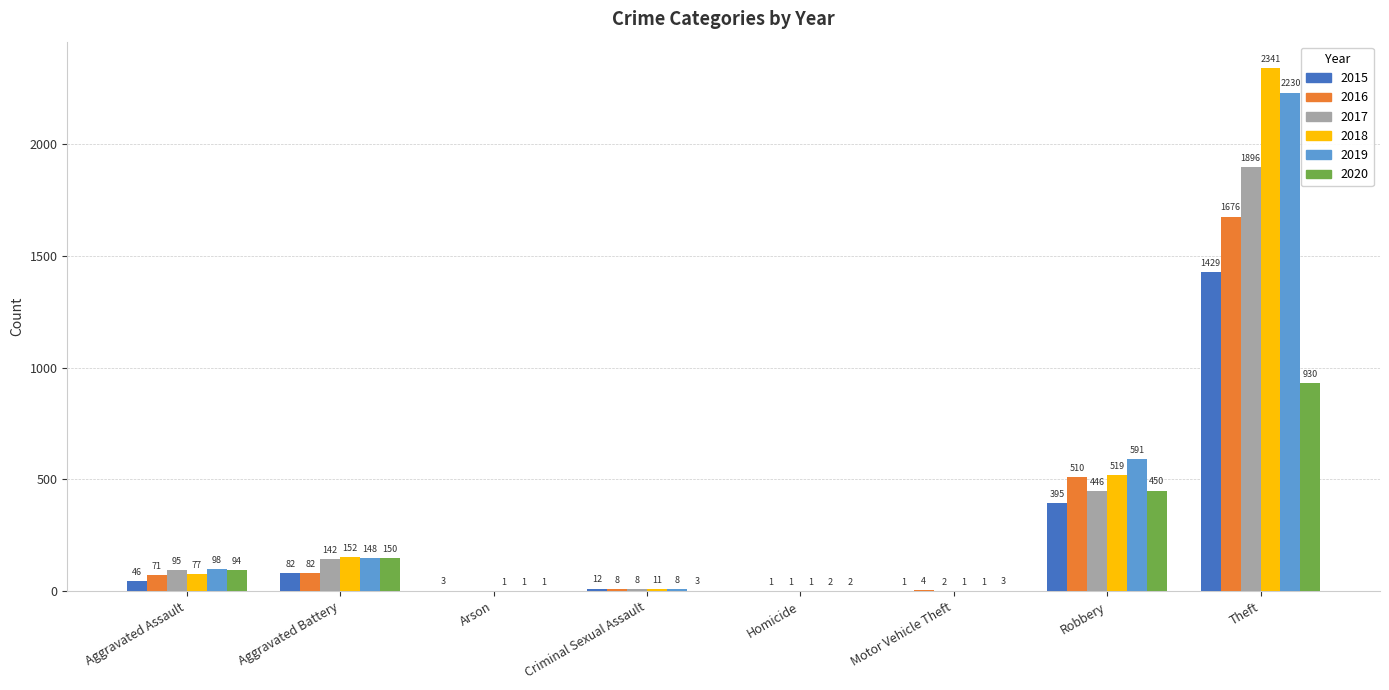

At which category is the sum across all series the highest?

Theft